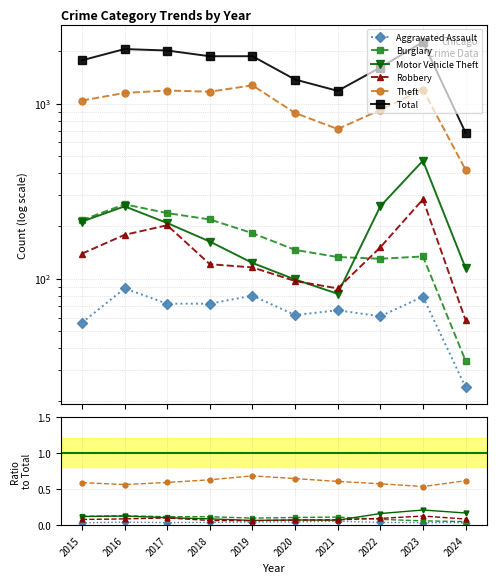

What are all the series names shown in the legend?

Aggravated Assault, Burglary, Motor Vehicle Theft, Robbery, Theft, Total